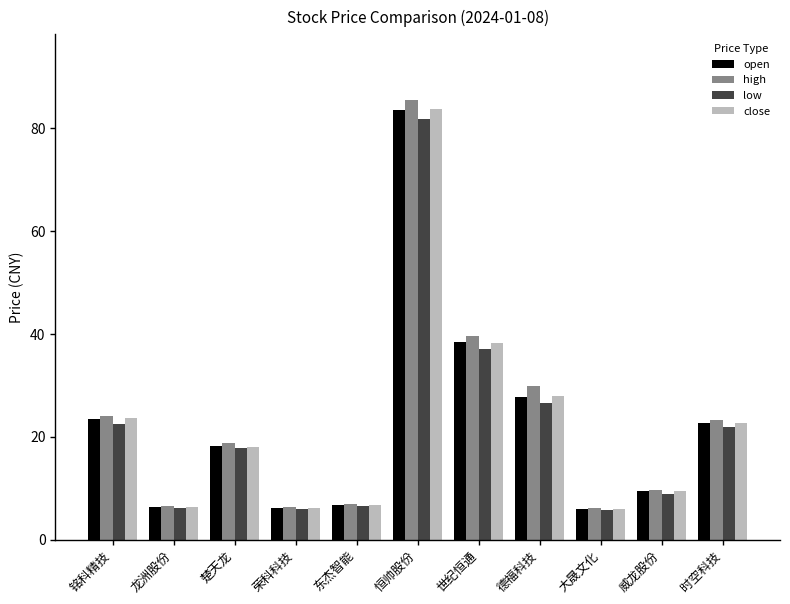

How many distinct data groups are displayed?

4